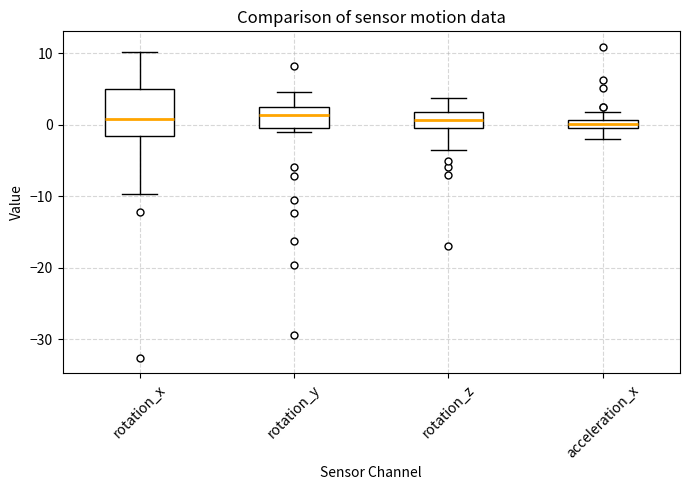

Comparing the boxes themselves (not the whiskers), which one is the tallest?

rotation_x